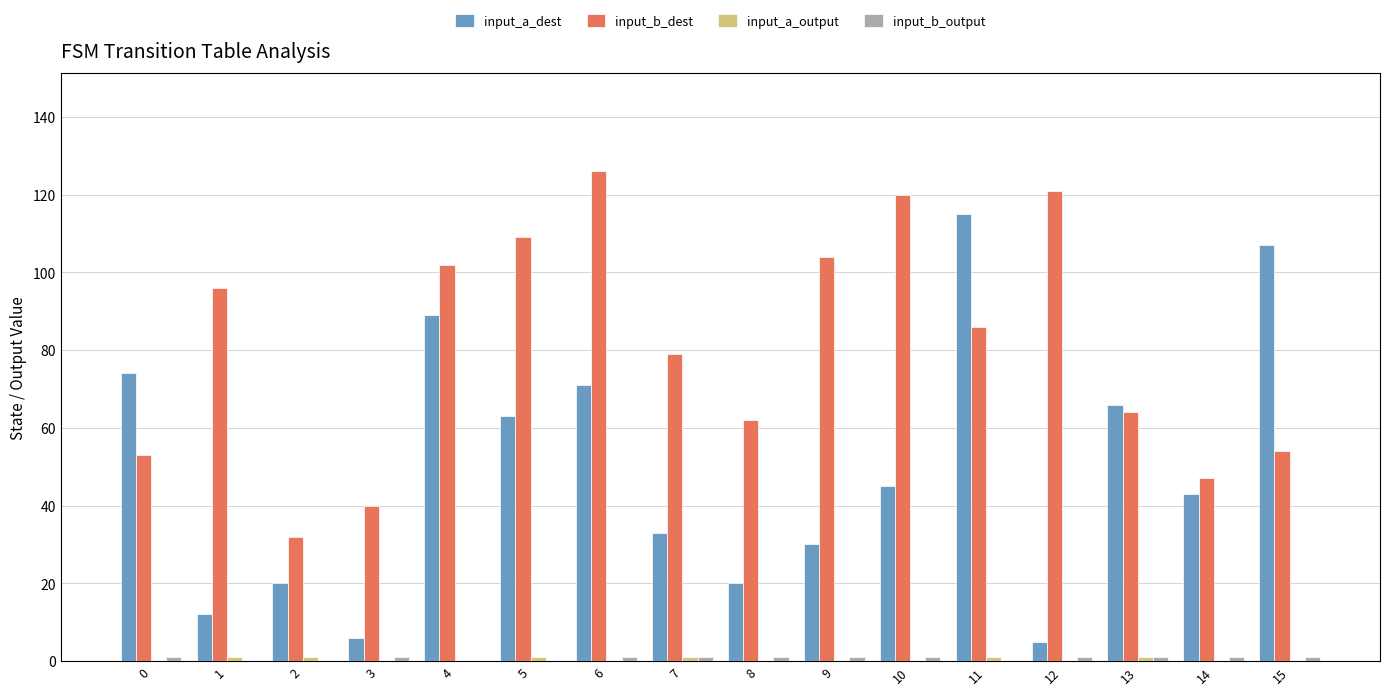

At which category does the chart reach its peak across all series?

6